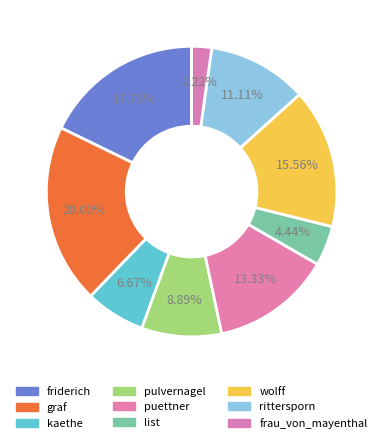

Is graf the majority of the pie?

No